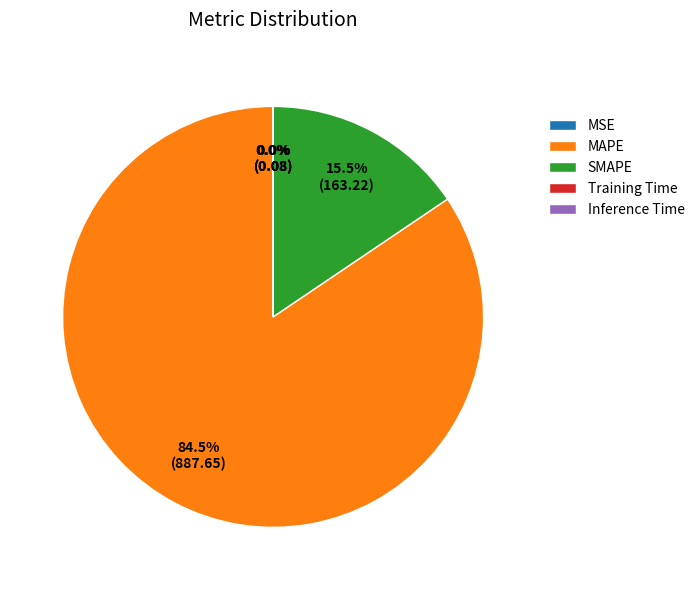

What percentage is NOT represented by MAPE?

15.5%